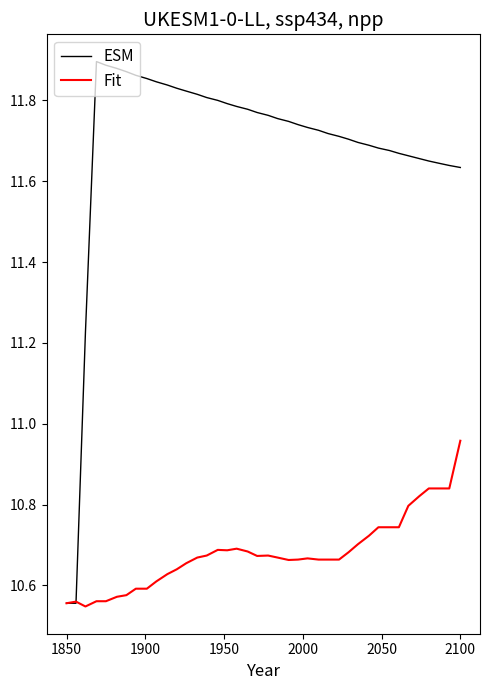

Which series has the largest range (max minus min)?

ESM